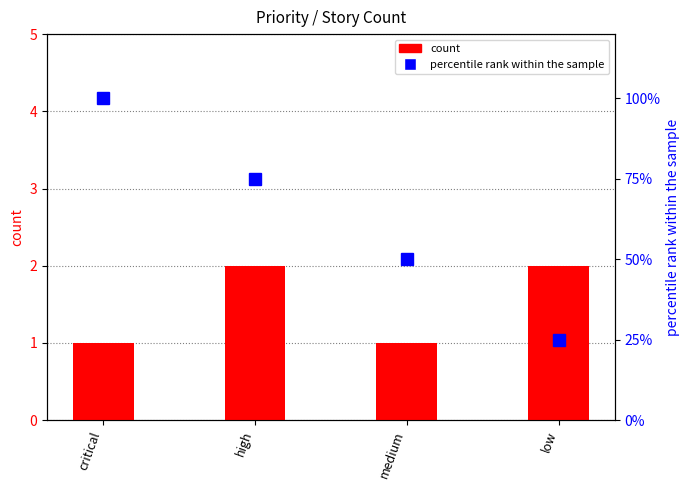

How many series are shown in this chart?

2